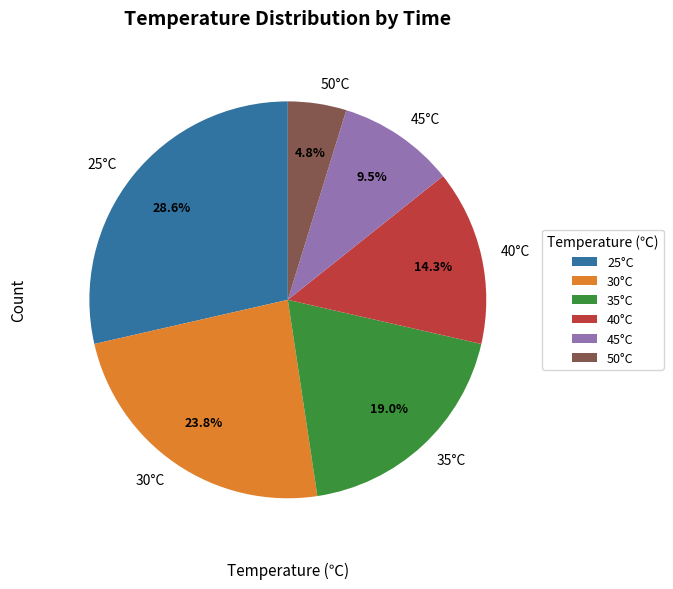

What percentage is the 30°C slice, to the nearest percent?

24%